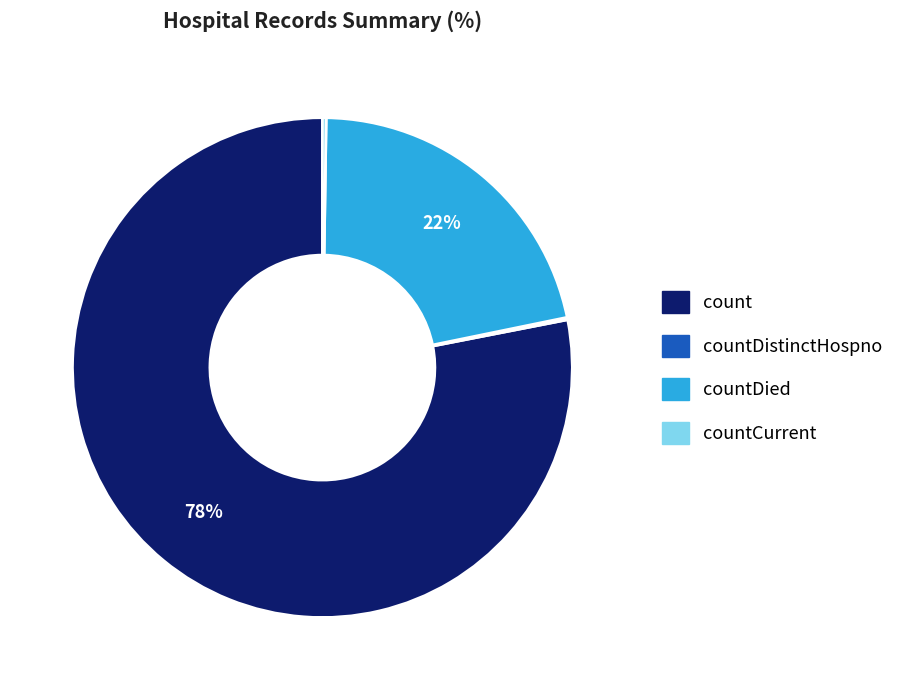

Is there a majority slice in this chart?

Yes